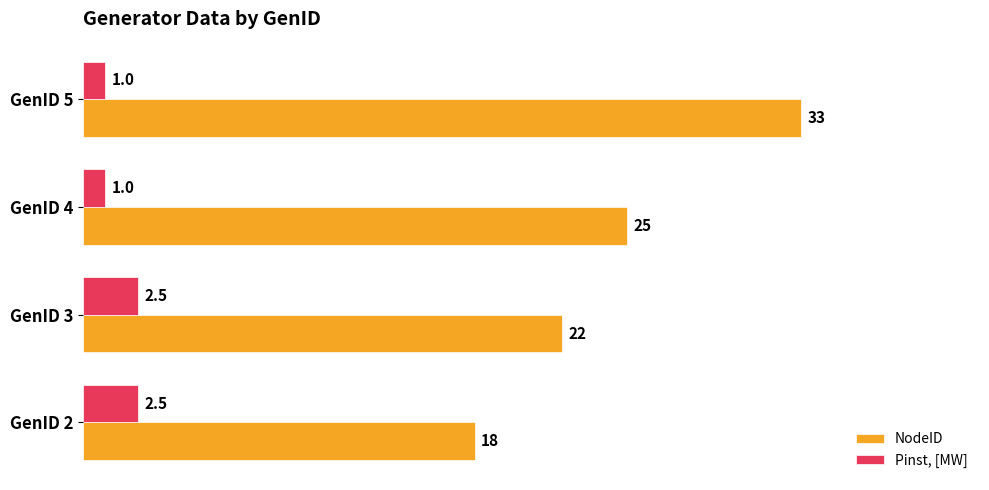

Which series has the largest range (max minus min)?

NodeID